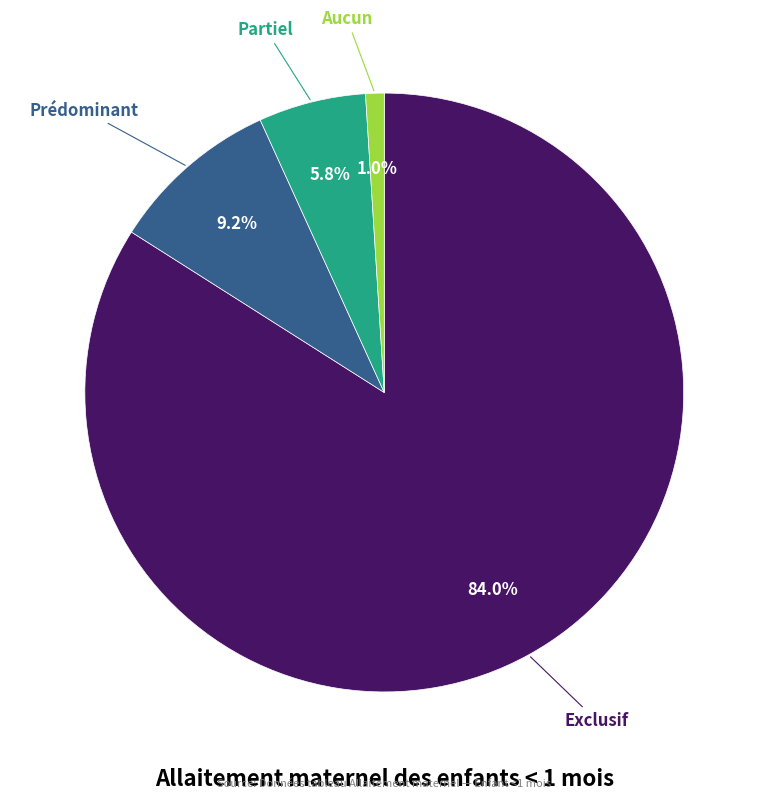

Rank the categories by value from highest to lowest.

Exclusif, Prédominant, Partiel, Aucun